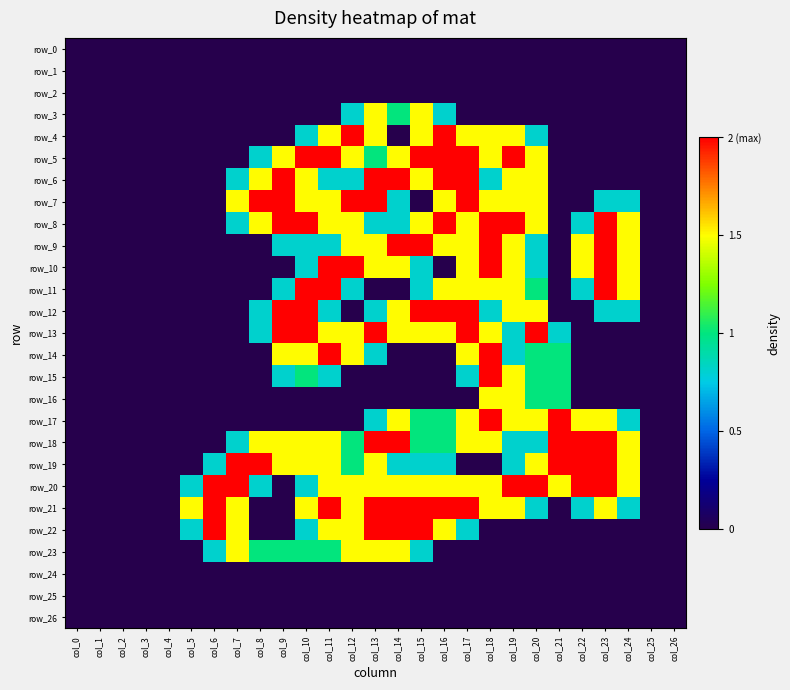

Count the number of data series in this chart.

27